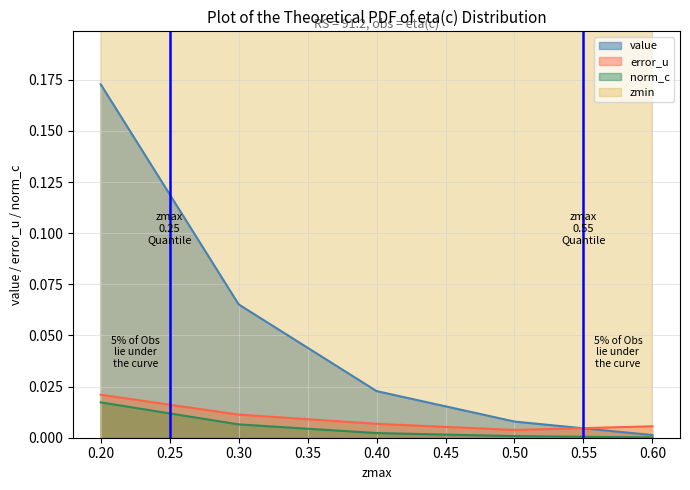

Rank the categories by value value from highest to lowest.

0.20, 0.30, 0.40, 0.50, 0.60